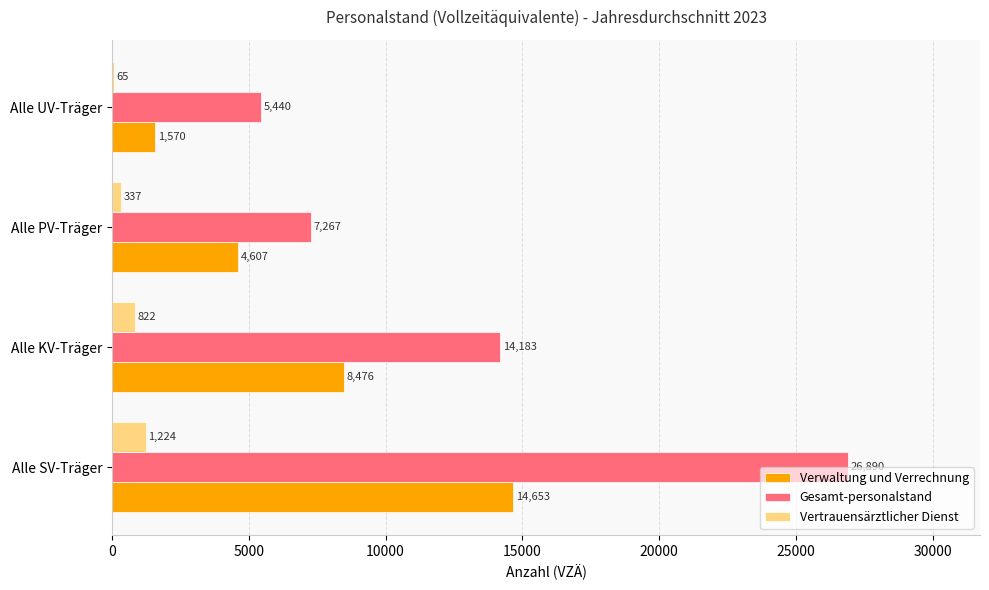

Which series has the largest total across all categories?

Gesamt-personalstand